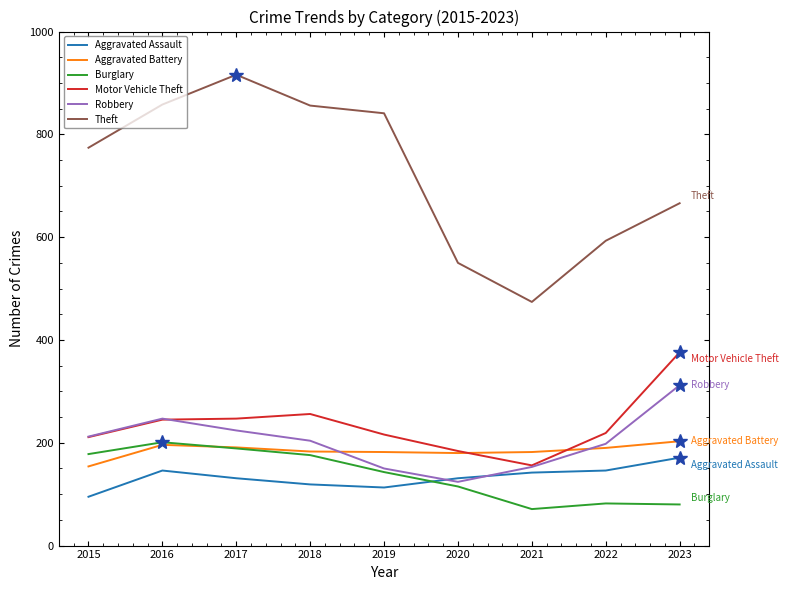

What is the average value of the Aggravated Assault series?

133